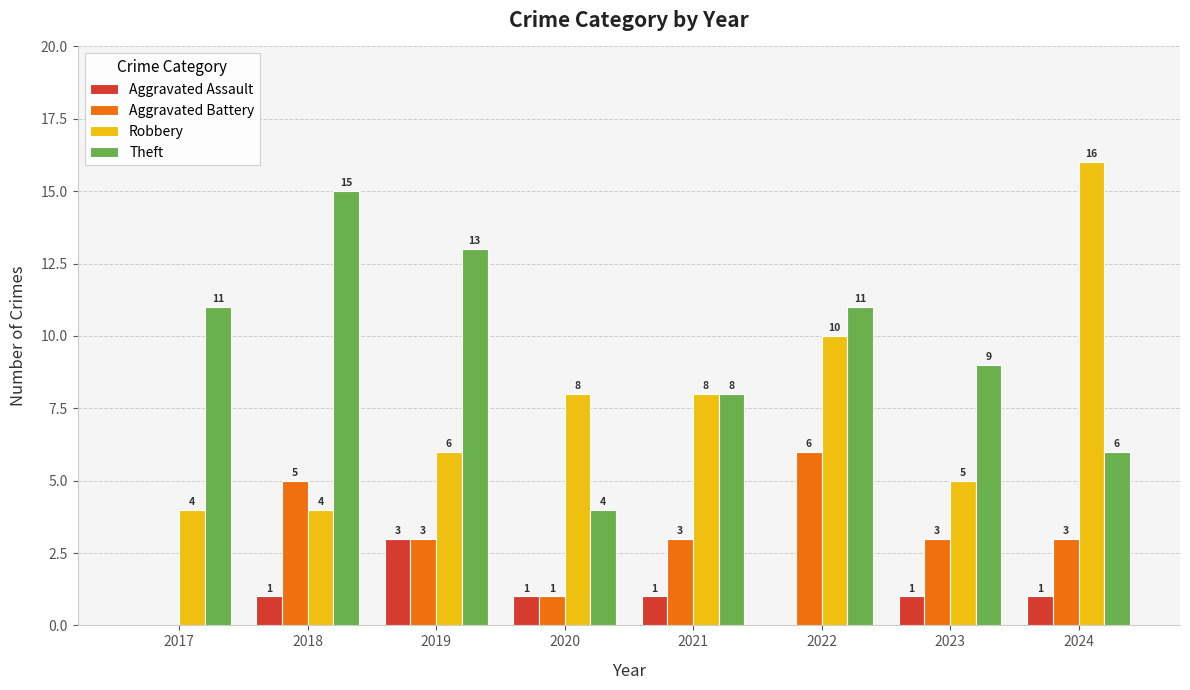

Reading left to right, extract all data points from this chart.

Aggravated Assault: 2017=0	2018=1	2019=3	2020=1	2021=1	2022=0	2023=1	2024=1
Aggravated Battery: 2017=0	2018=5	2019=3	2020=1	2021=3	2022=6	2023=3	2024=3
Robbery: 2017=4	2018=4	2019=6	2020=8	2021=8	2022=10	2023=5	2024=16
Theft: 2017=11	2018=15	2019=13	2020=4	2021=8	2022=11	2023=9	2024=6